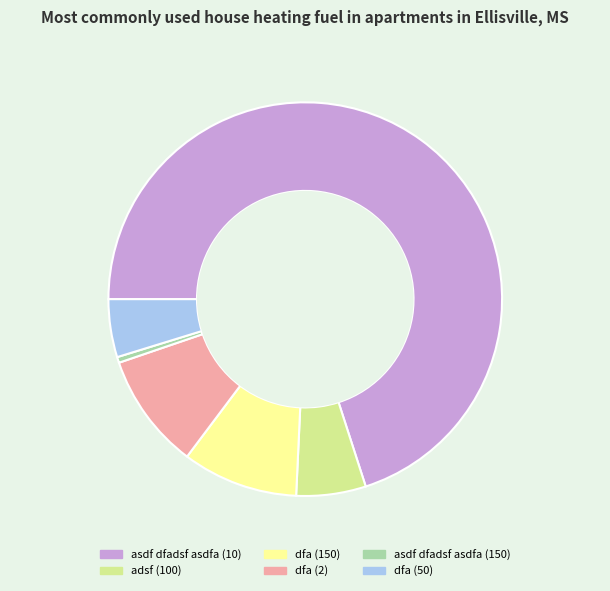

Does any single category account for the majority?

Yes